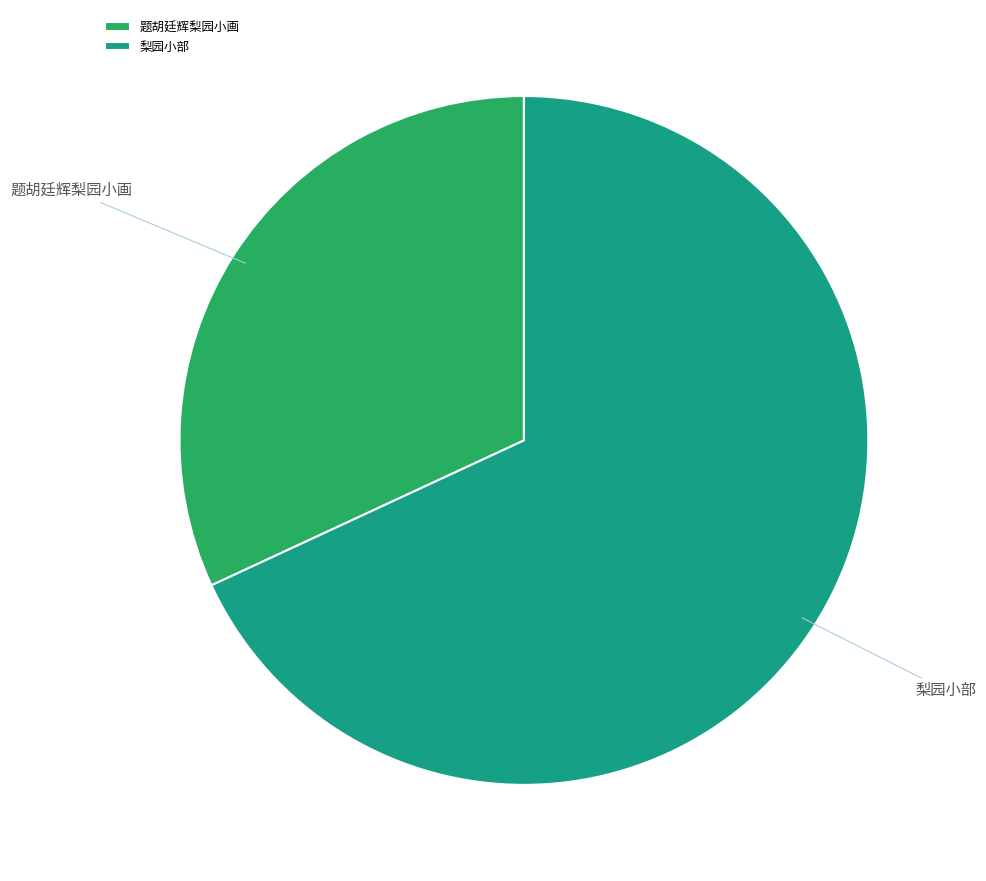

Does any single category account for the majority?

Yes